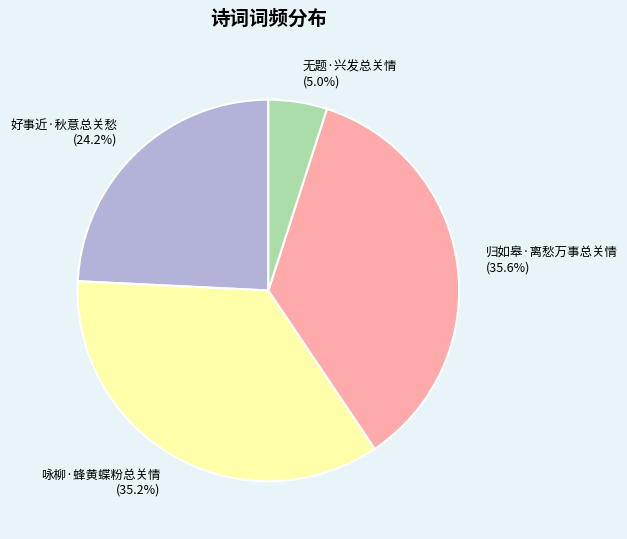

What portion of the pie excludes 好事近·秋意总关愁?

75.8%